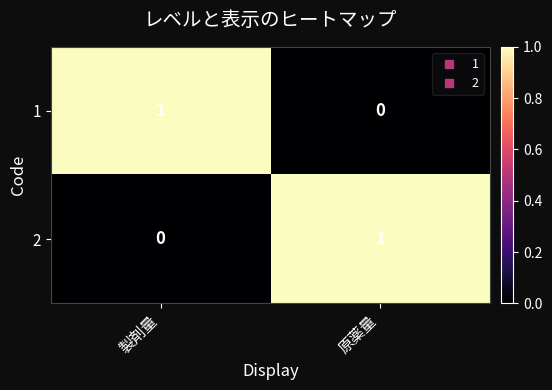

True or false: 2 has a value of 1 at 原薬量.

True